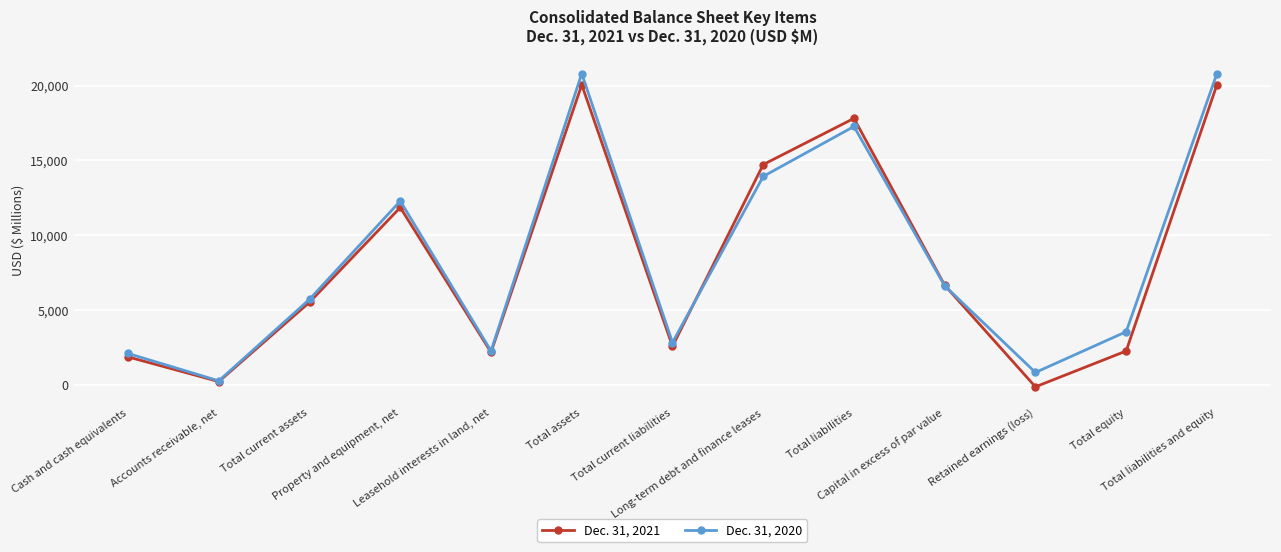

List the series in order of their overall mean, highest first.

Dec. 31, 2020, Dec. 31, 2021